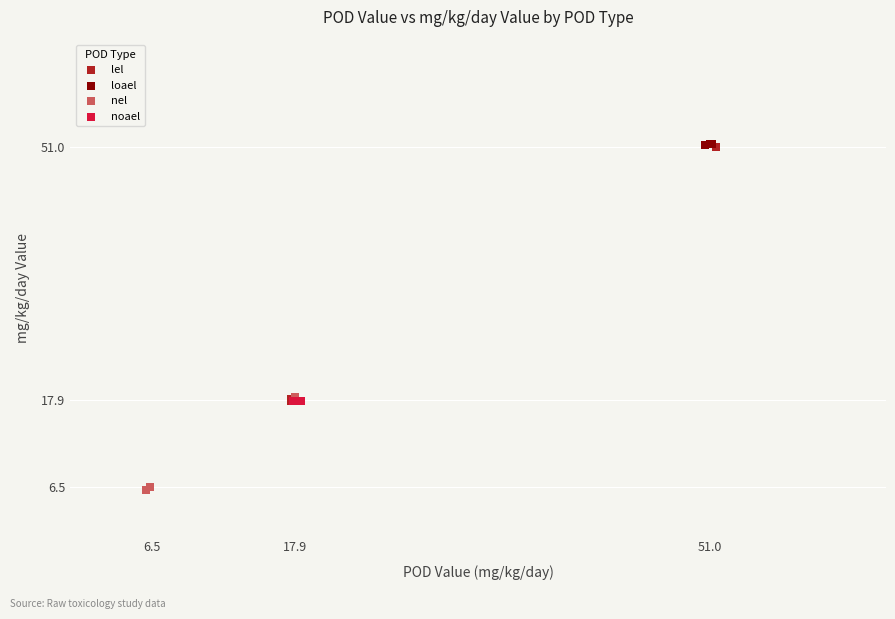

Which series has the largest Y range (max minus min)?

lel